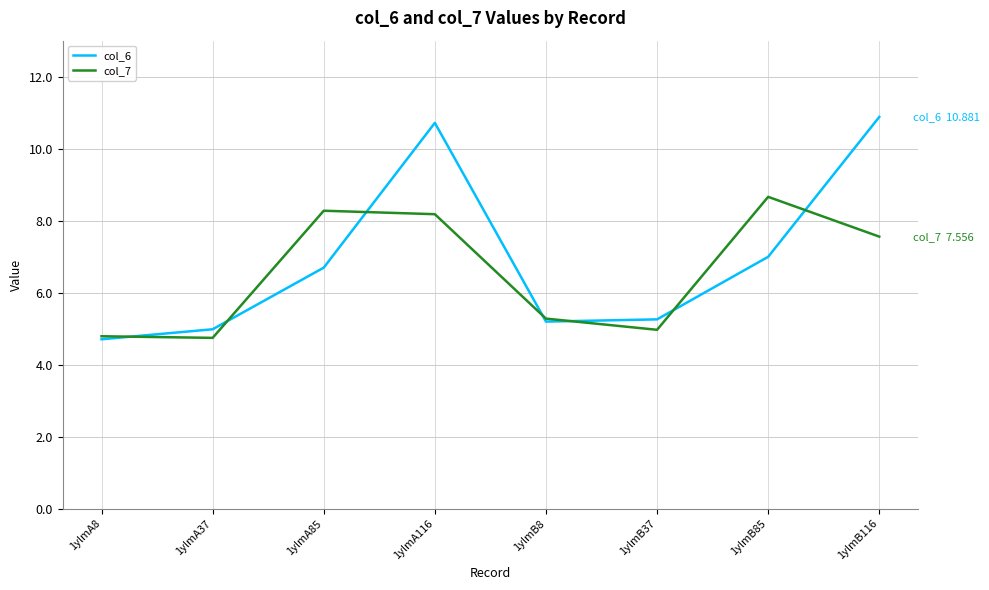

At which label is col_6 closest to 7?

1ylmB85